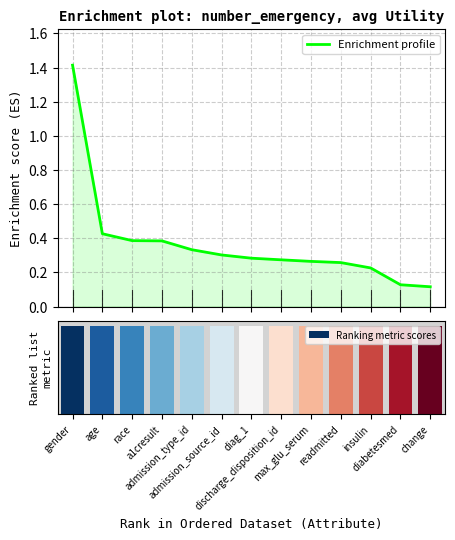

What is the sum of the values at diabetesmed and admission_source_id?

0.4